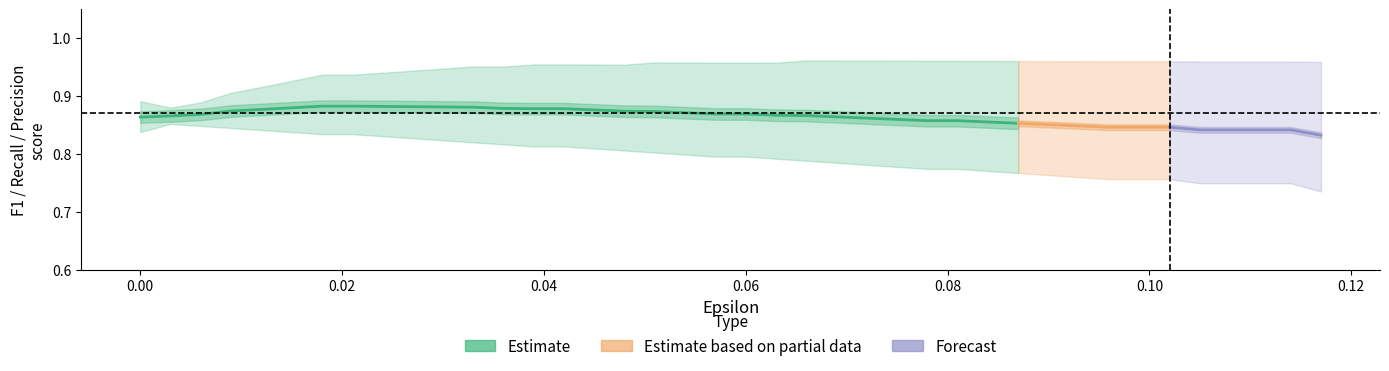

List the labels in order of F1 value, largest first.

6, 7, 8, 9, 10, 11, 5, 12, 13, 14, 4, 15, 3, 16, 17, 18, 19, 20, 2, 21, 22, 1, 23, 0, 24, 25, 26, 27, 28, 29, 30, 31, 32, 33, 34, 35, 36, 37, 38, 39